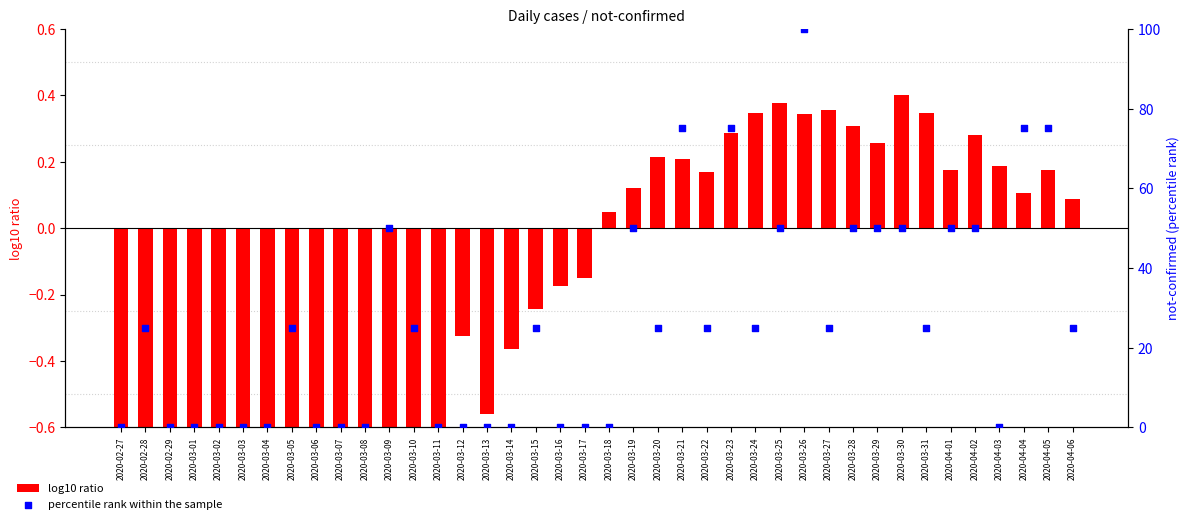

At which category is the sum across all series the highest?

2020-03-26